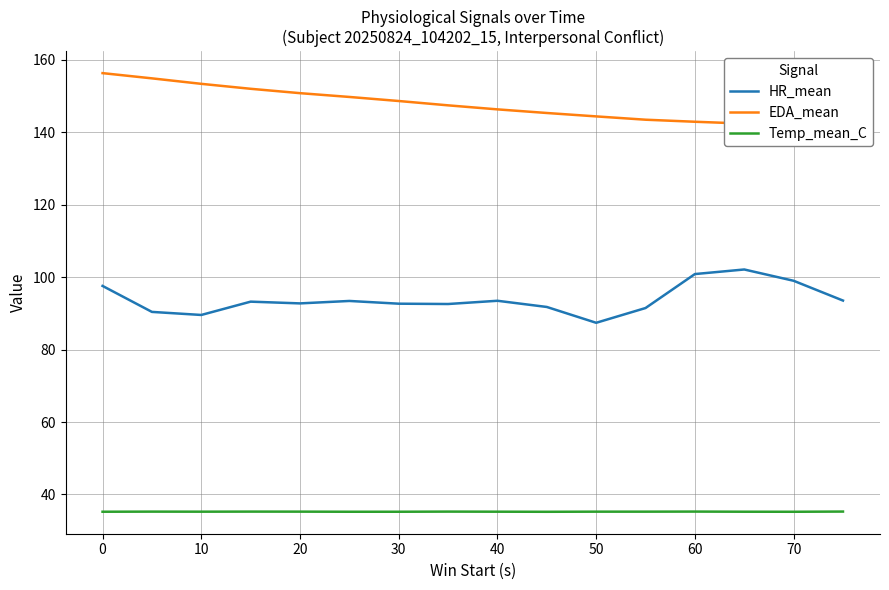

Where is the first local minimum for HR_mean?

10